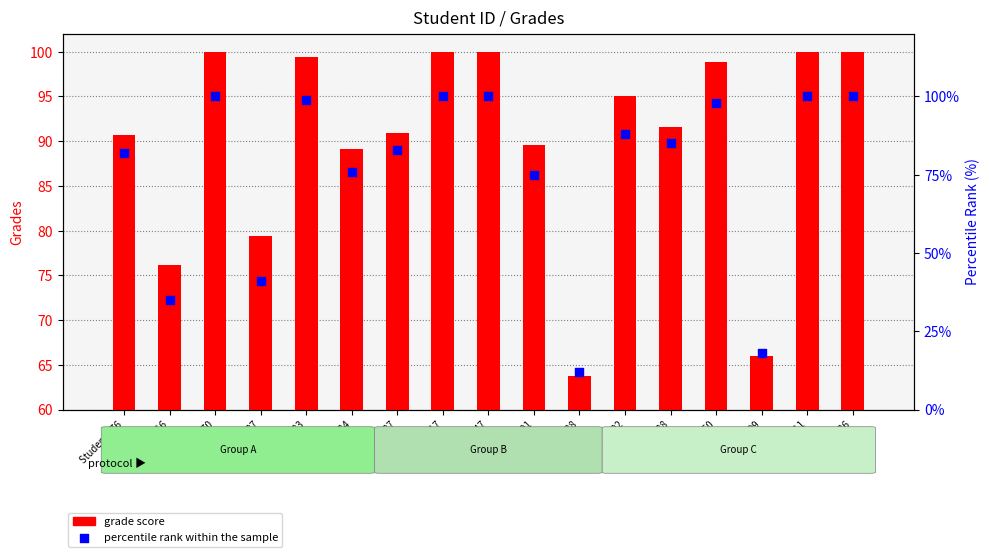

At how many categories does at least one series exceed 40?

17